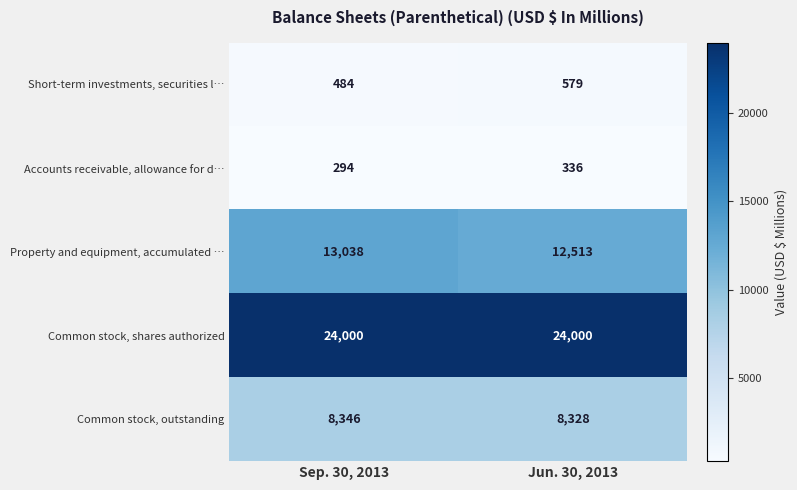

At which category is the sum across all series the highest?

Sep. 30, 2013